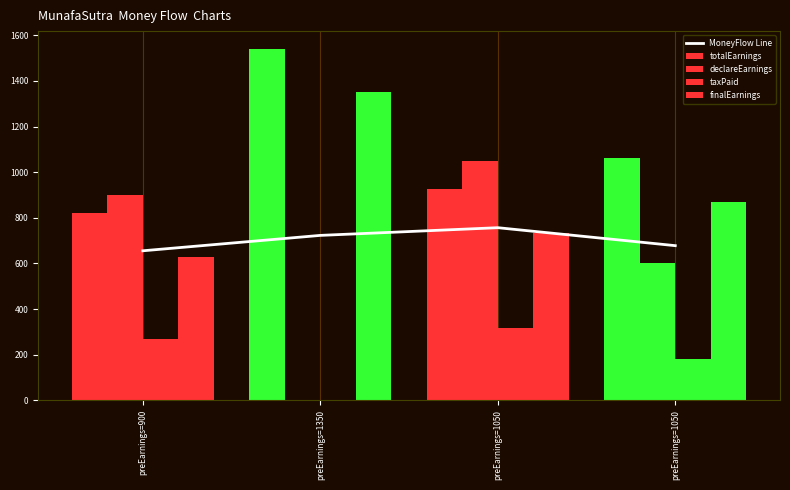

Reading left to right, what are all the values shown in this chart?

MoneyFlow Line: 655.3	722.8	756.6	677.8
totalEarnings: 821.2	1541.2	926.2	1061.2
declareEarnings: 900.0	0.0	1050.0	600.0
taxPaid: 270.0	0.0	315.0	180.0
finalEarnings: 630.0	1350.0	735.0	870.0